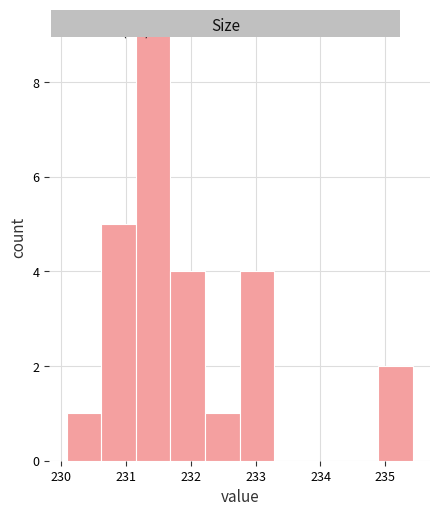

Over which range of the x-axis is the bar tallest?

231.2 to 231.7